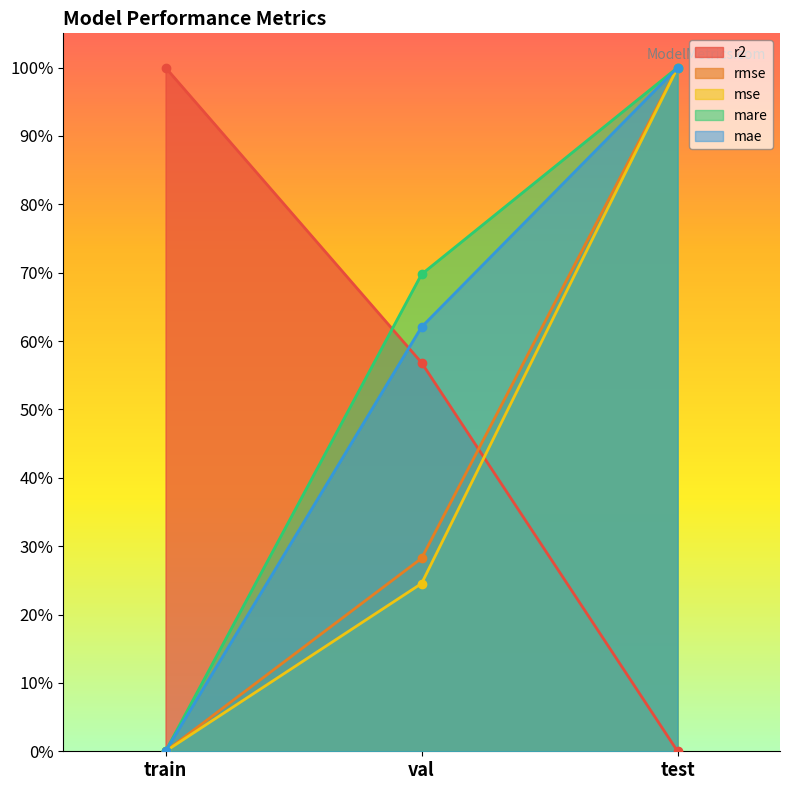

Rank the series by their maximum value, from highest to lowest.

mare, r2, rmse, mae, mse